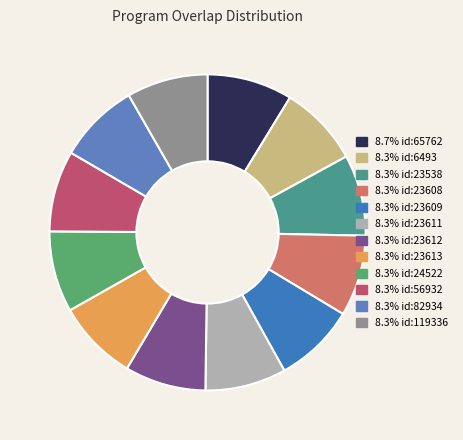

How many segments does this pie chart have?

12